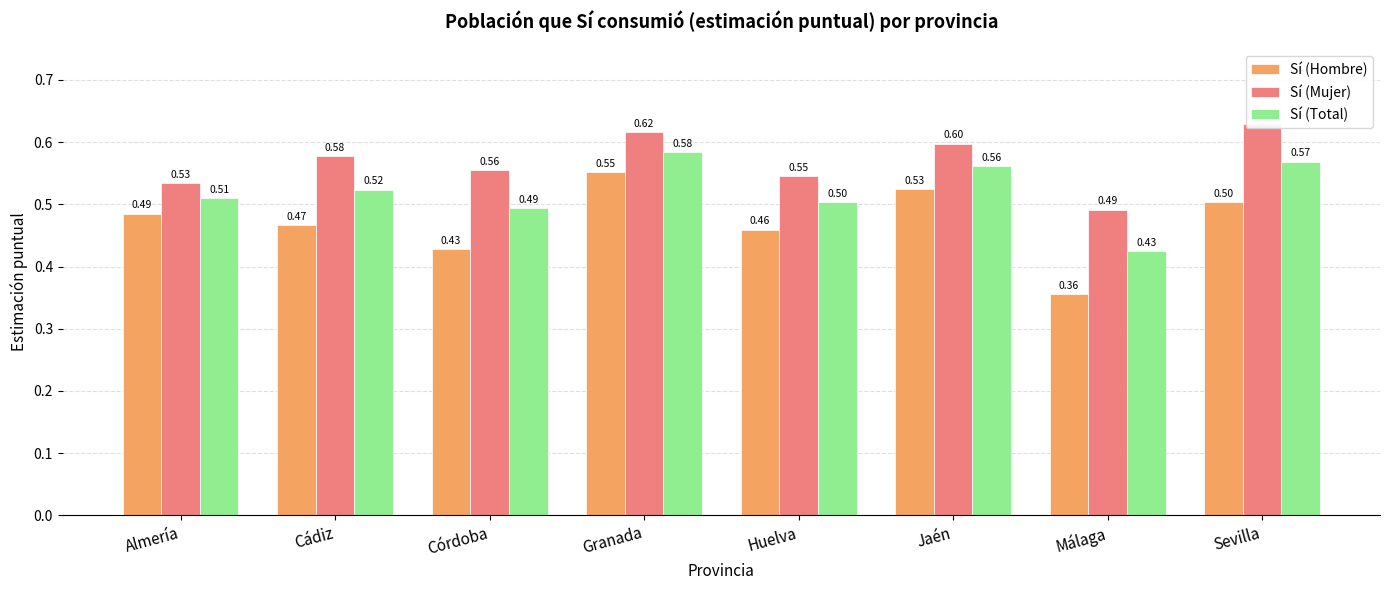

Reading left to right, list all the values displayed in this chart.

Sí (Hombre): 0.5	0.5	0.4	0.6	0.5	0.5	0.4	0.5
Sí (Mujer): 0.5	0.6	0.6	0.6	0.5	0.6	0.5	0.6
Sí (Total): 0.5	0.5	0.5	0.6	0.5	0.6	0.4	0.6